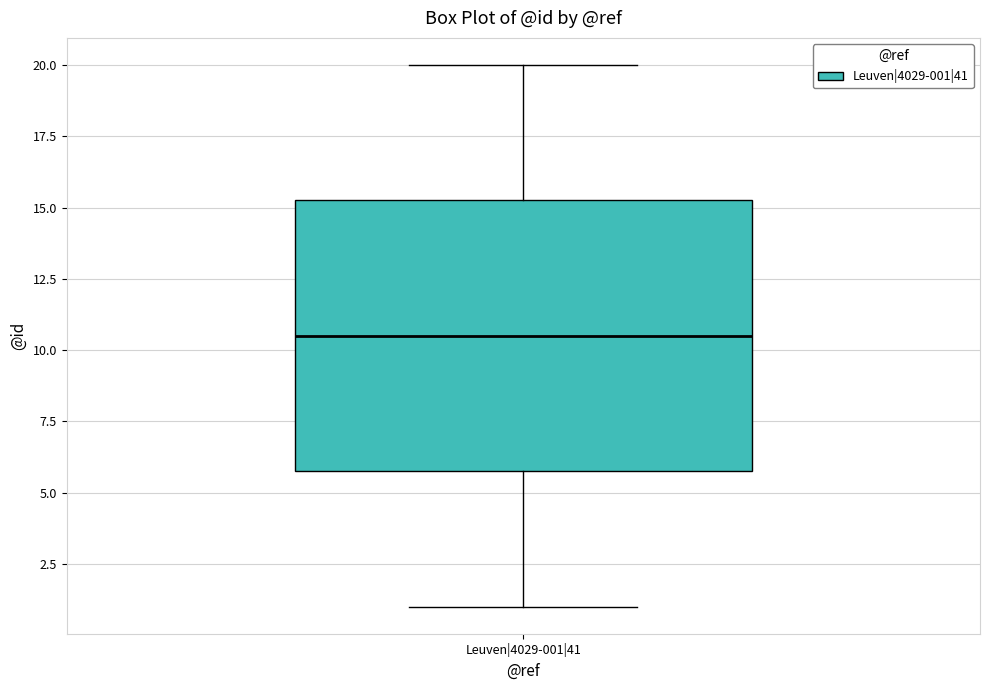

Transcribe this box plot: give where the median line is, the range the box spans, and where the two whiskers end, as read against the y-axis. The values are not printed on the chart, so give them approximately, as read against the axis.

median 10.5, box 6.0 to 15.5, whiskers 1.0 to 20.0